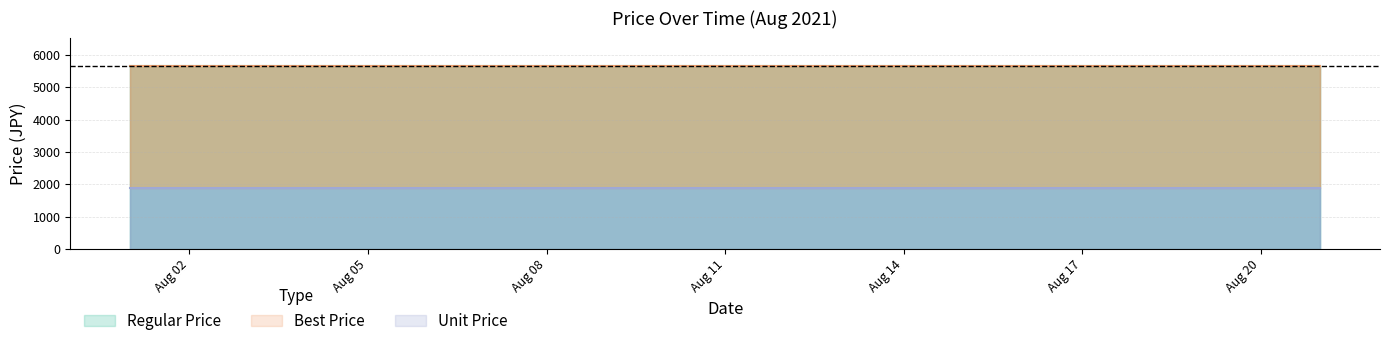

Reading left to right, transcribe all the data shown in this chart.

Regular Price: 5663.0	5663.0	5663.0	5663.0	5663.0	5663.0	5663.0	5663.0	5663.0	5663.0	5663.0	5663.0	5663.0	5663.0	5663.0	5663.0	5663.0	5663.0	5663.0	5663.0	5663.0
Best Price: 5663.0	5663.0	5663.0	5663.0	5663.0	5663.0	5663.0	5663.0	5663.0	5663.0	5663.0	5663.0	5663.0	5663.0	5663.0	5663.0	5663.0	5663.0	5663.0	5663.0	5663.0
Unit Price: 1887.7	1887.7	1887.7	1887.7	1887.7	1887.7	1887.7	1887.7	1887.7	1887.7	1887.7	1887.7	1887.7	1887.7	1887.7	1887.7	1887.7	1887.7	1887.7	1887.7	1887.7